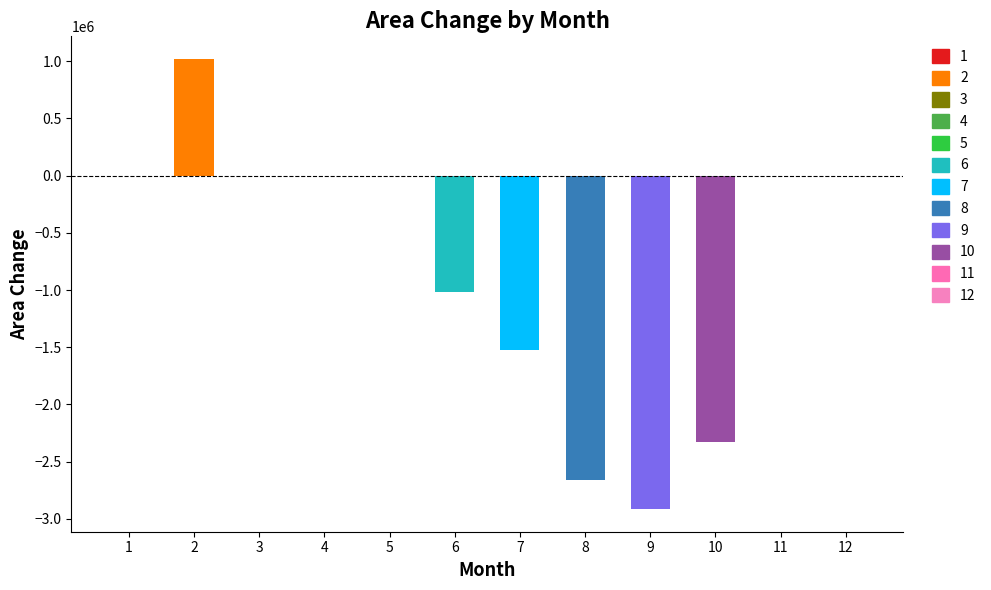

Reading right to left, transcribe all the data shown in this chart.

0	0	-2324700	-2916000	-2656800	-1522800	-1020600	0	0	0	1020600	0